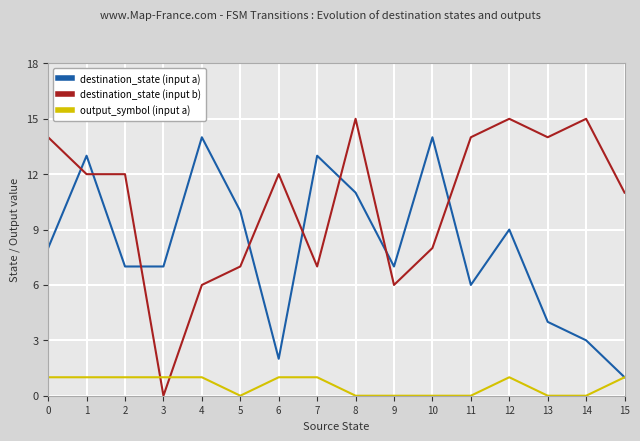

Which series ends up on top after the final intersection of destination_state (input b) and output_symbol (input a)?

destination_state (input b)